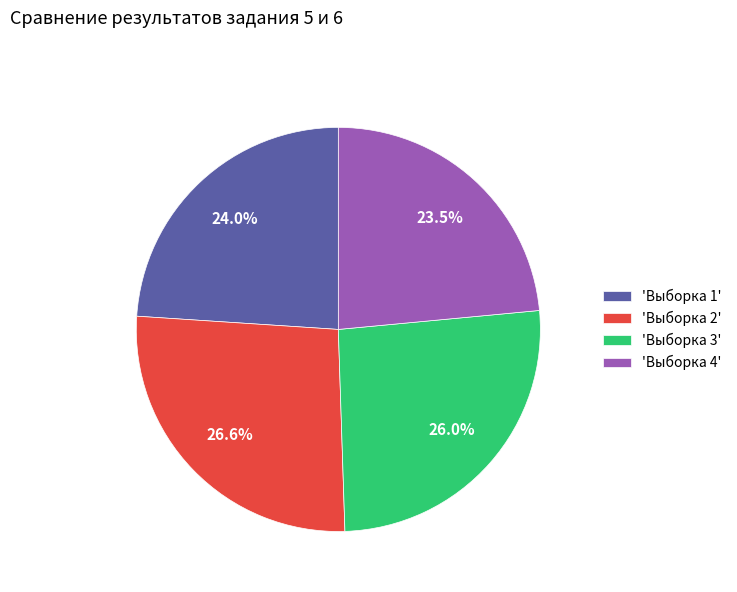

What is the largest slice in the pie chart?

'Выборка 2'